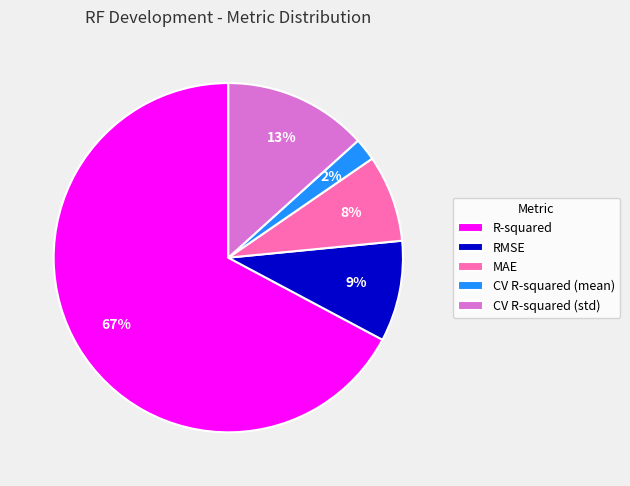

Is the sum of CV R-squared (mean) and MAE greater than half?

No